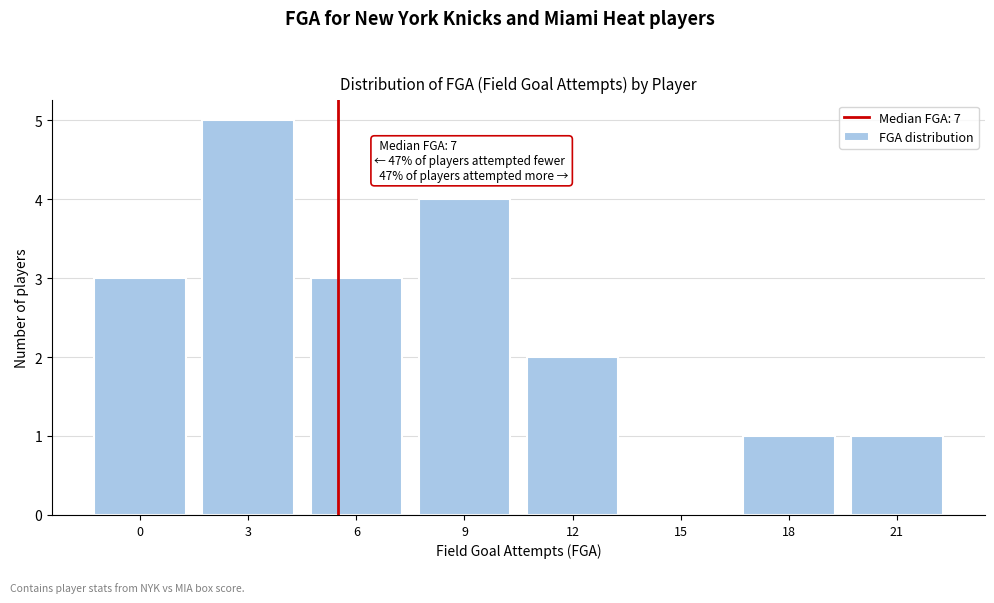

Reading left to right, list all the values displayed in this chart.

0=3	3=5	6=3	9=4	12=2	15=0	18=1	21=1